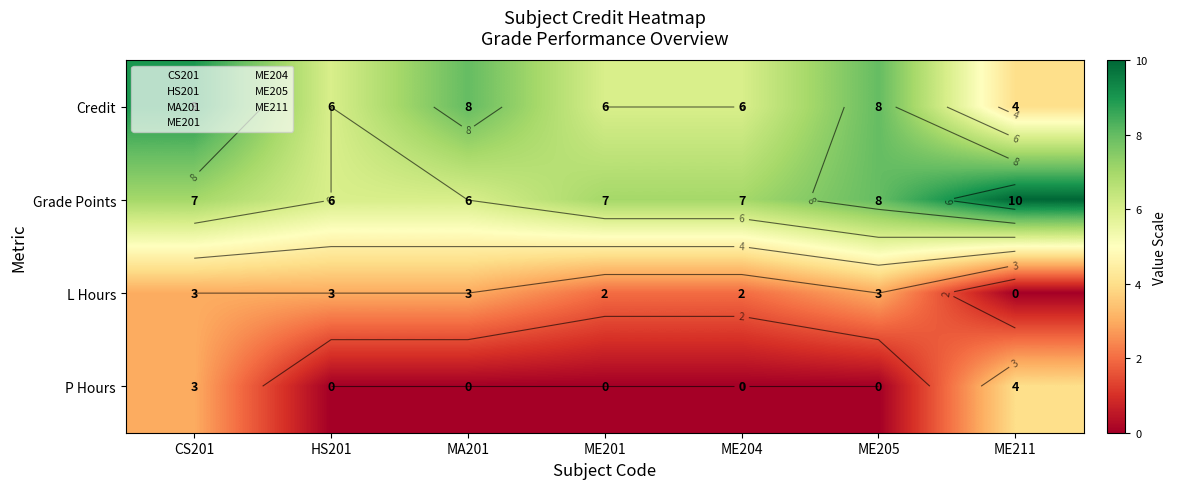

Where does the Grade Points series first go above 7?

ME205